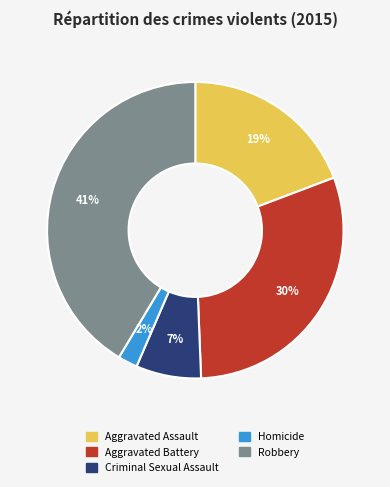

The Homicide slice represents 2% of the pie. True or false?

True